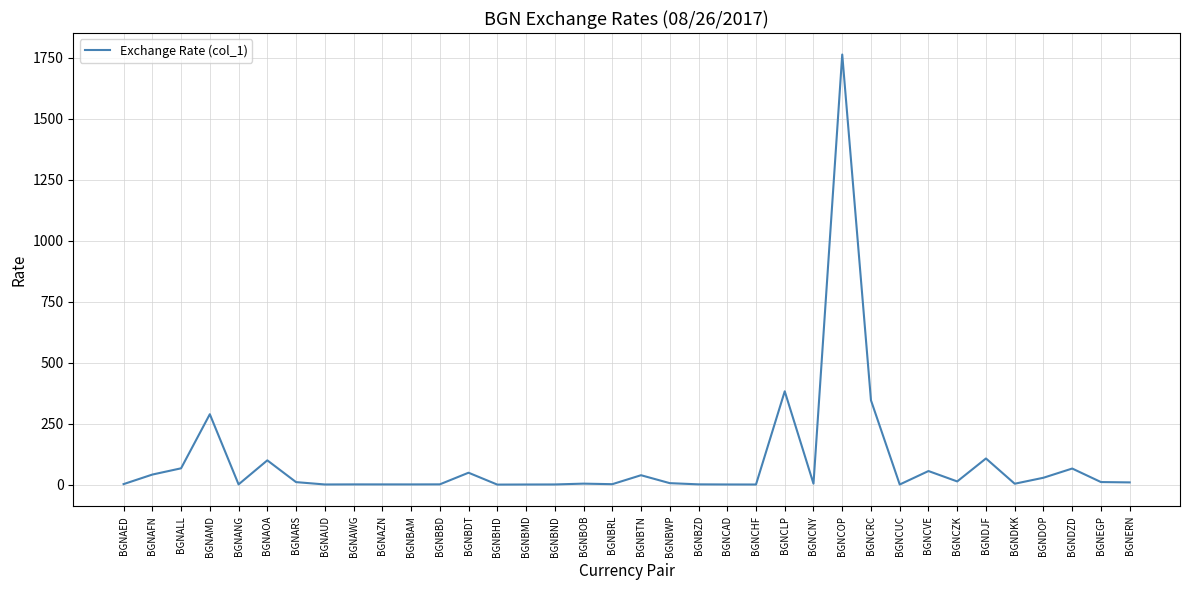

Is it true that the value at BGNCOP is 2683.6?

False